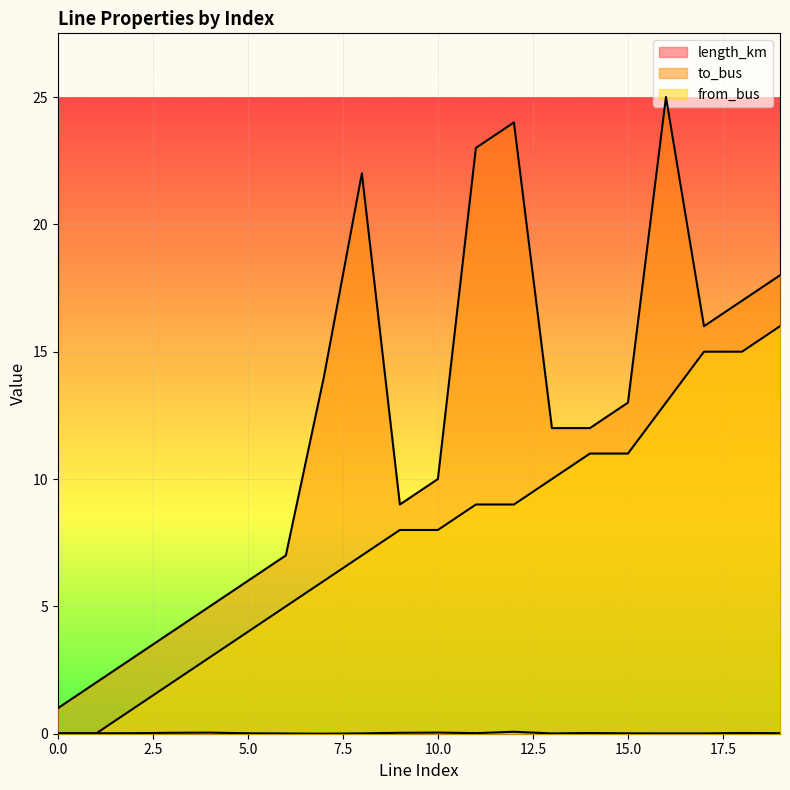

Reading right to left, what are all the values shown in this chart?

length_km: 19=0.0	18=0.0	17=0.0	16=0.0	15=0.0	14=0.0	13=0.0	12=0.1	11=0.0	10=0.0	9=0.0	8=0.0	7=0.0	6=0.0	5=0.0	4=0.0	3=0.0	2=0.0	1=0.0	0=0.0
to_bus: 19=18.0	18=17.0	17=16.0	16=25.0	15=13.0	14=12.0	13=12.0	12=24.0	11=23.0	10=10.0	9=9.0	8=22.0	7=14.0	6=7.0	5=6.0	4=5.0	3=4.0	2=3.0	1=2.0	0=1.0
from_bus: 19=16.0	18=15.0	17=15.0	16=13.0	15=11.0	14=11.0	13=10.0	12=9.0	11=9.0	10=8.0	9=8.0	8=7.0	7=6.0	6=5.0	5=4.0	4=3.0	3=2.0	2=1.0	1=0.0	0=0.0